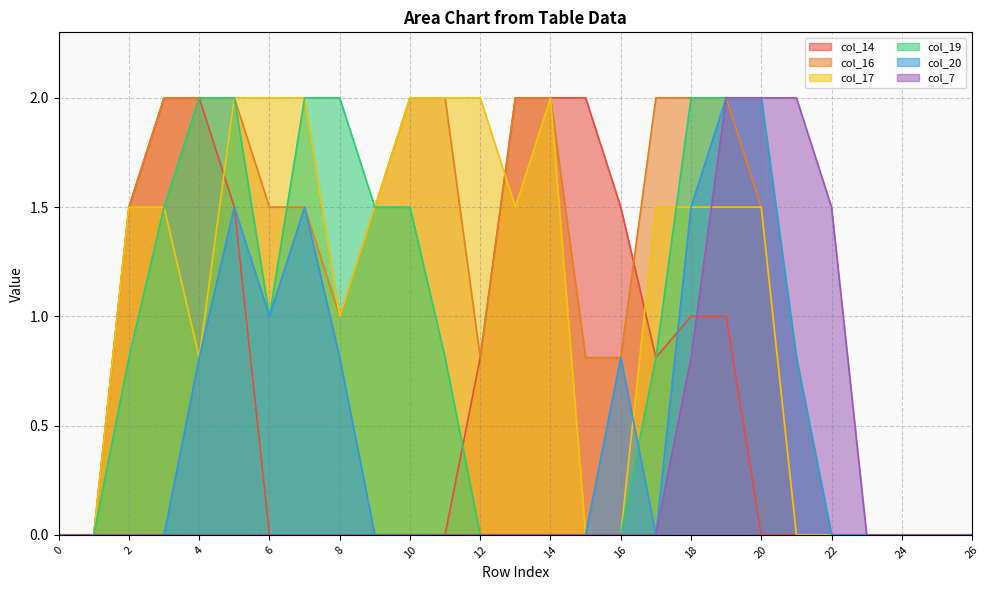

True or false: col_19 has a value of 1.5 at 9.

True